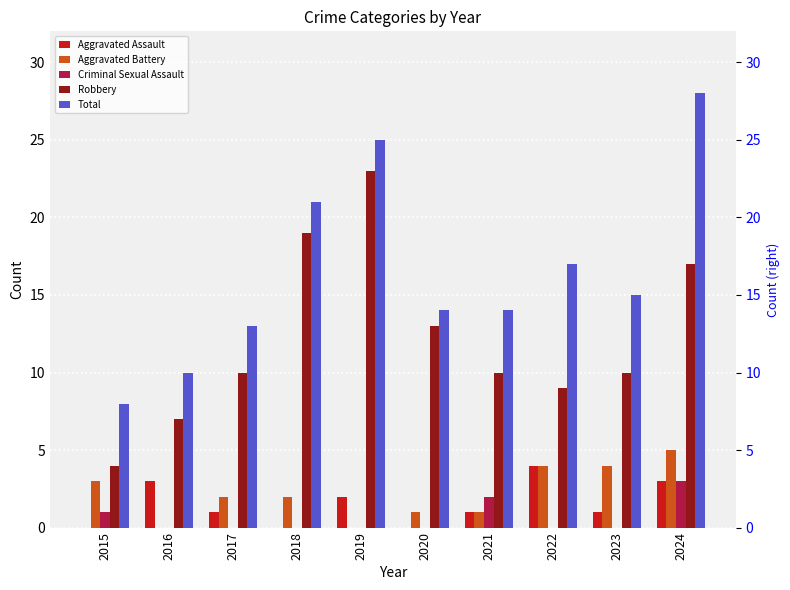

True or false: Aggravated Battery has a value of -2 at 2016.

False